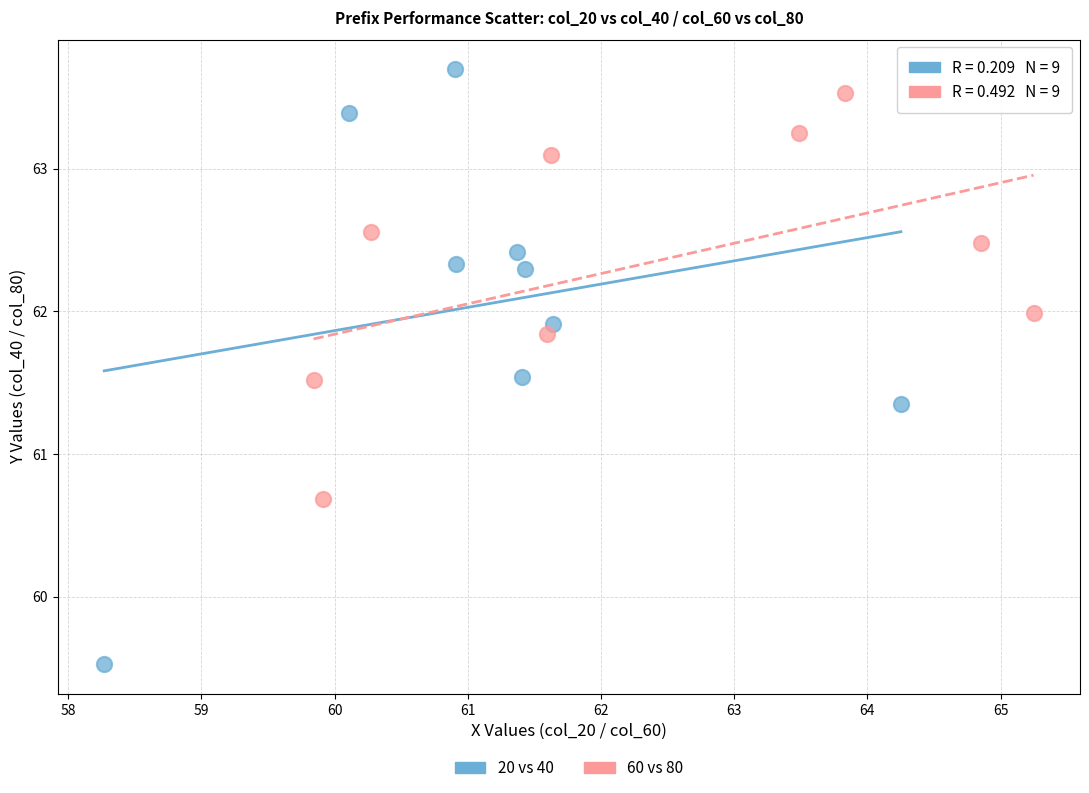

Which series reaches the maximum Y coordinate?

20 vs 40